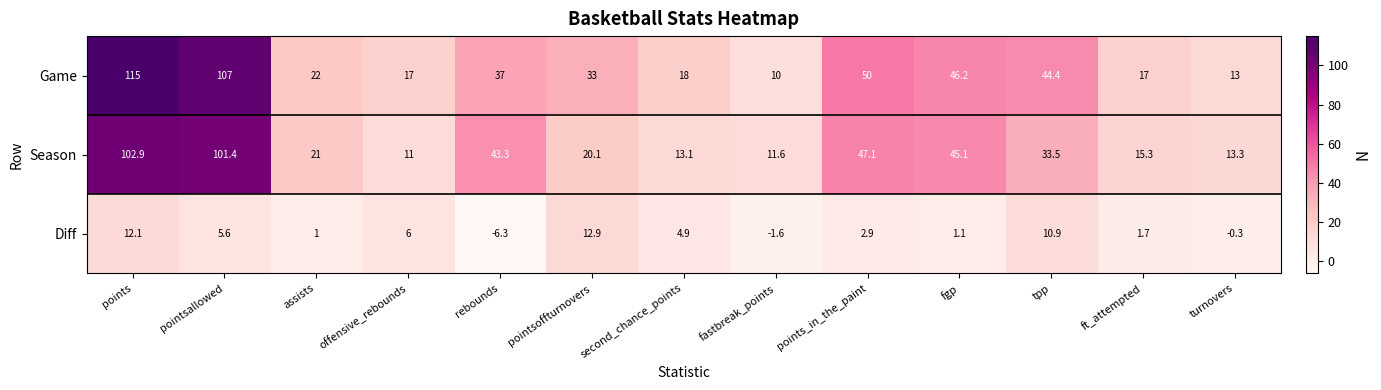

How many values in Diff are above zero?

10